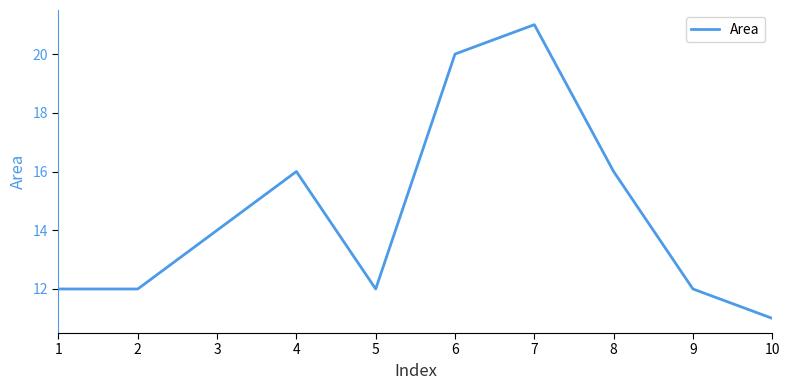

What is the average value?

15